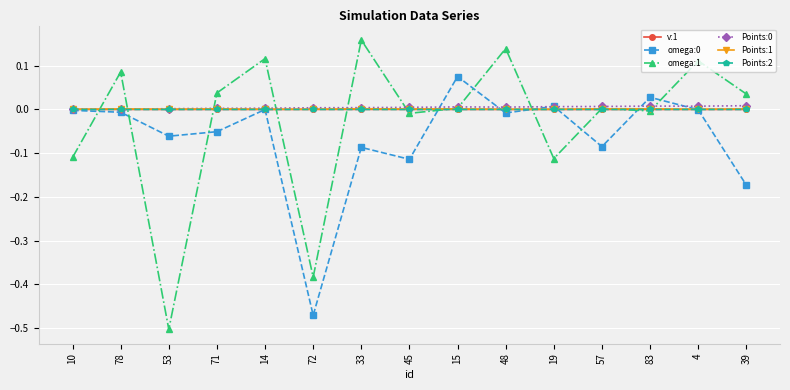

What is the label of the 5th point from the right?

19